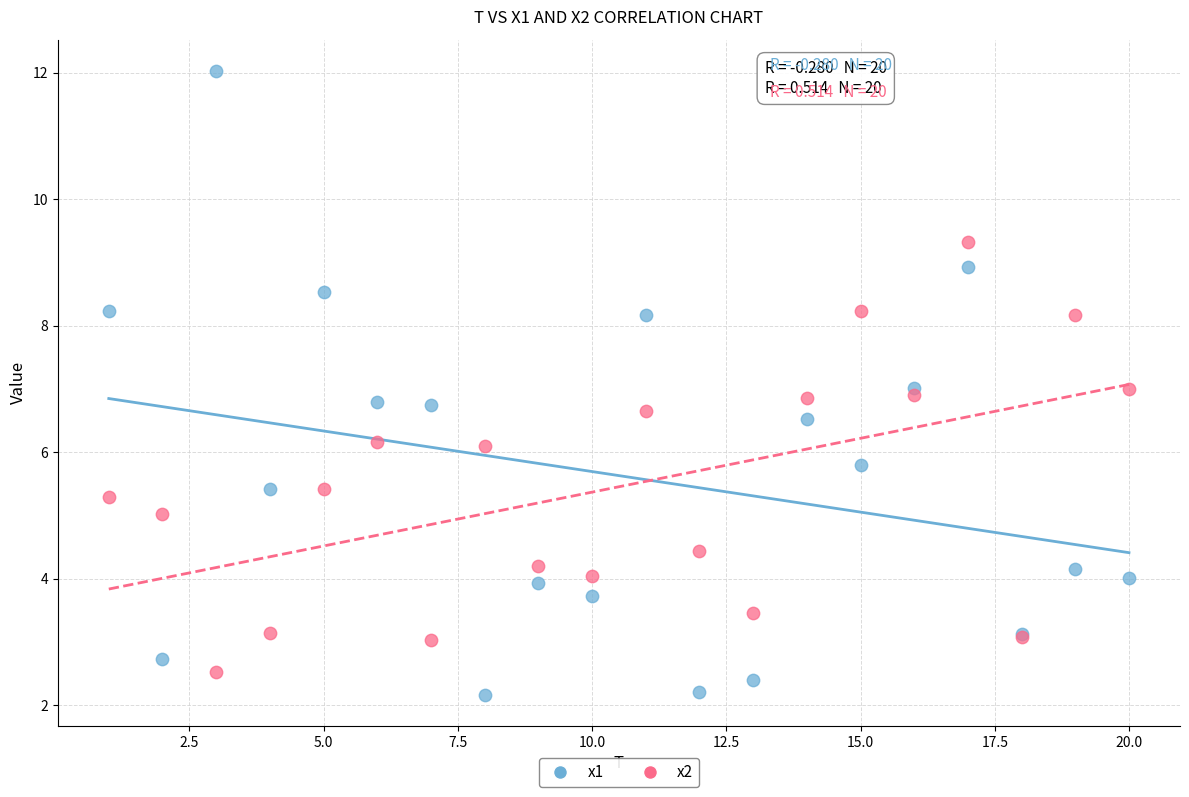

Which series contains the lowest Y value?

x1